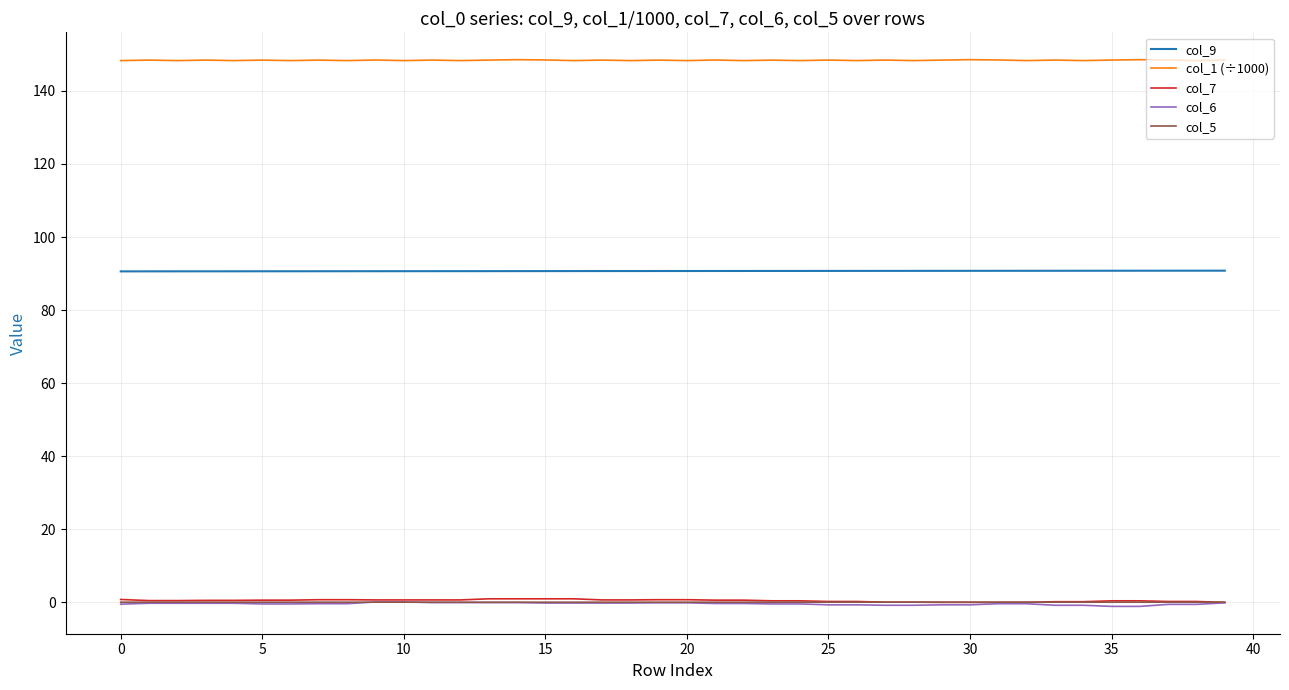

True or false: col_9 and col_7 cross at least once.

False